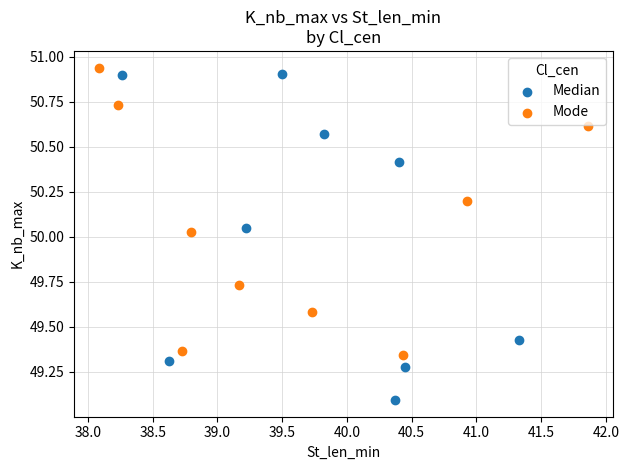

Which series has the widest spread of Y values?

Median